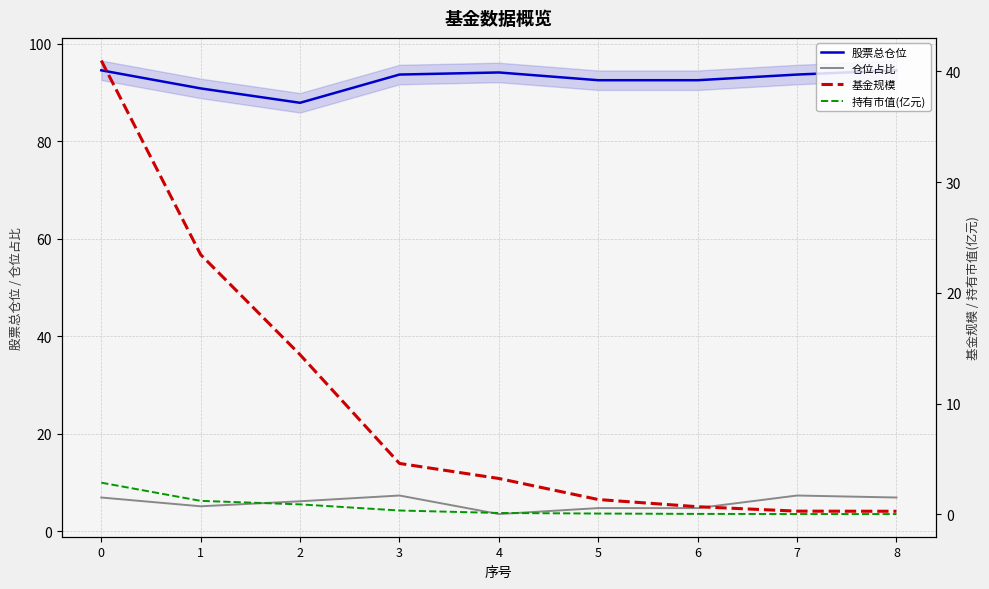

What are all the series names shown in the legend?

股票总仓位, 仓位占比, 基金规模, 持有市值(亿元)